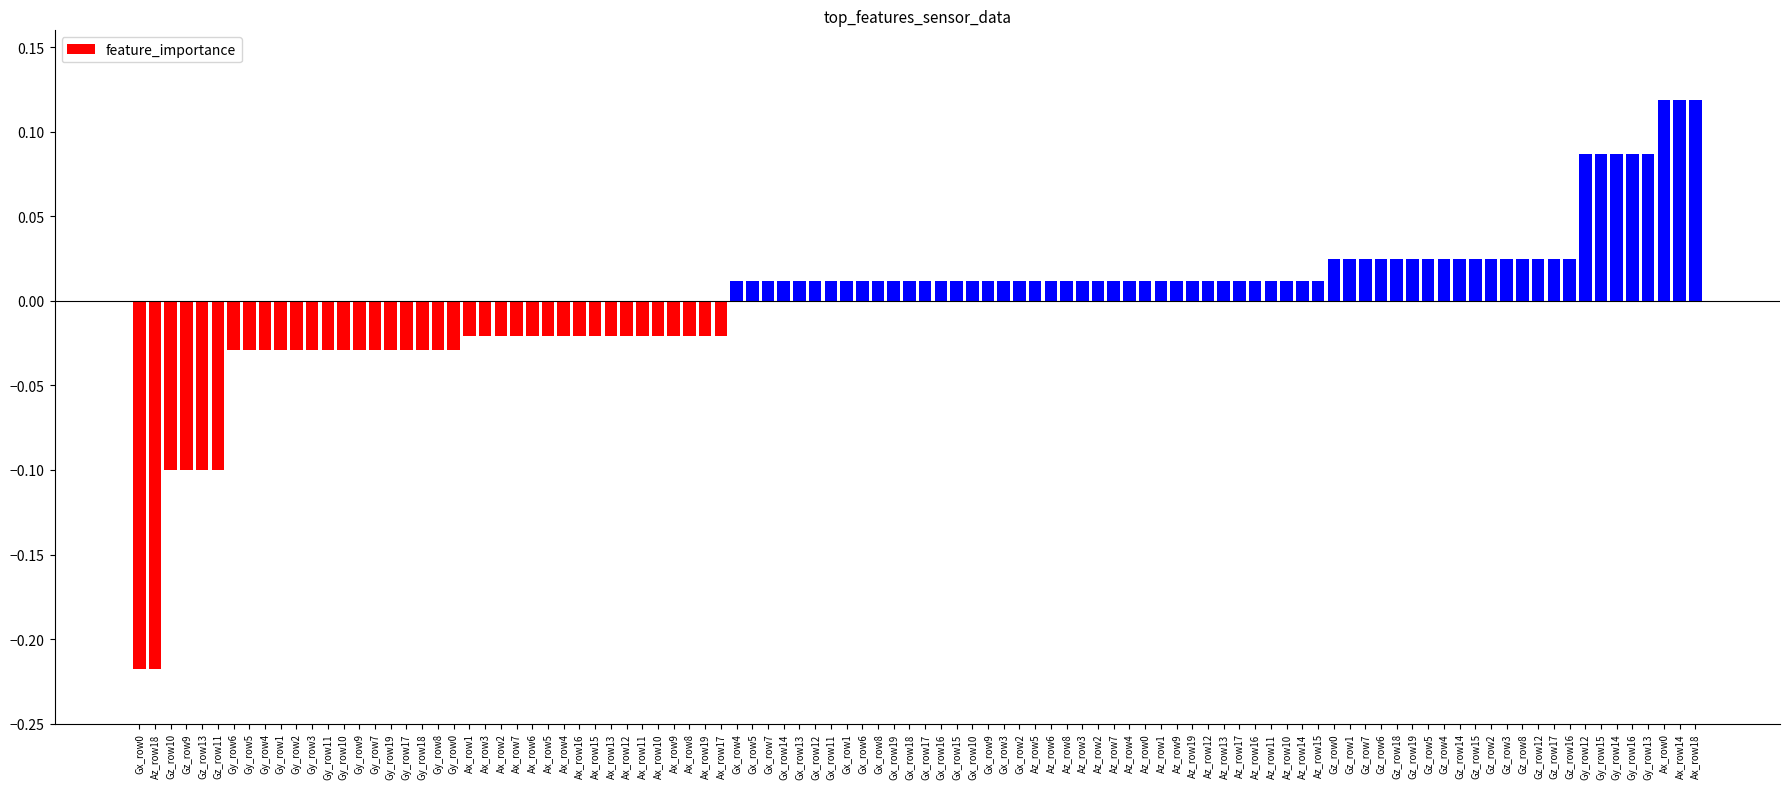

Which has a higher value, Gx_row13 or Ax_row16?

Gx_row13